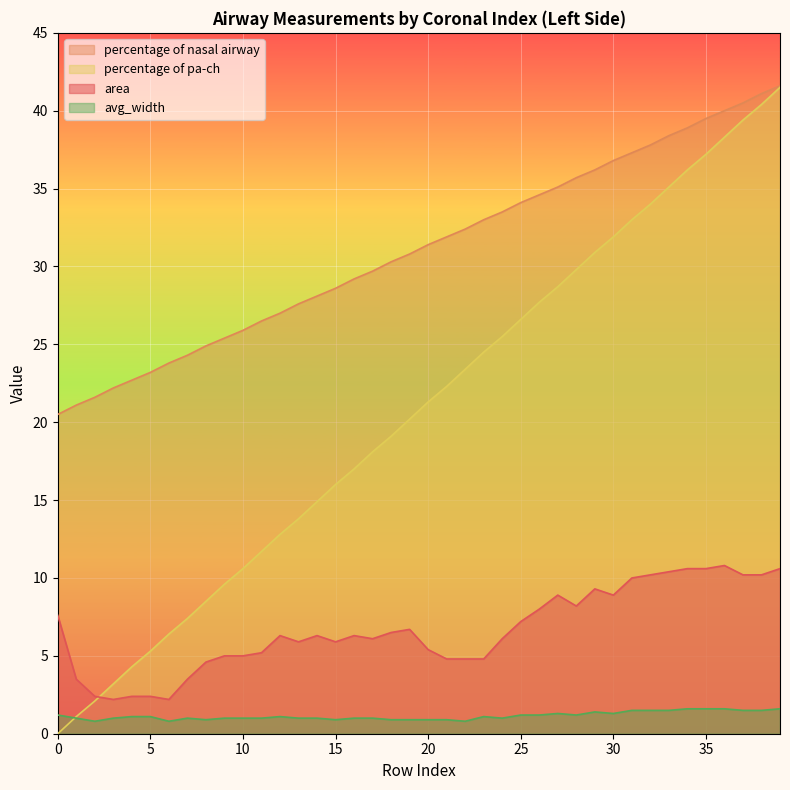

What is the sum of the avg_width values at 28 and 12?

2.3